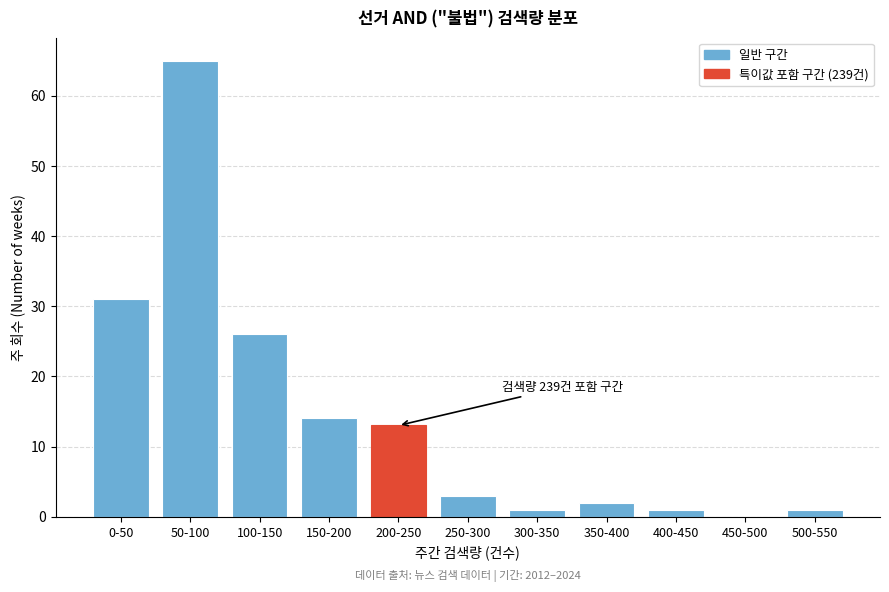

Reading left to right, extract all data points from this chart.

0-50=31	50-100=65	100-150=26	150-200=14	200-250=13	250-300=3	300-350=1	350-400=2	400-450=1	450-500=0	500-550=1